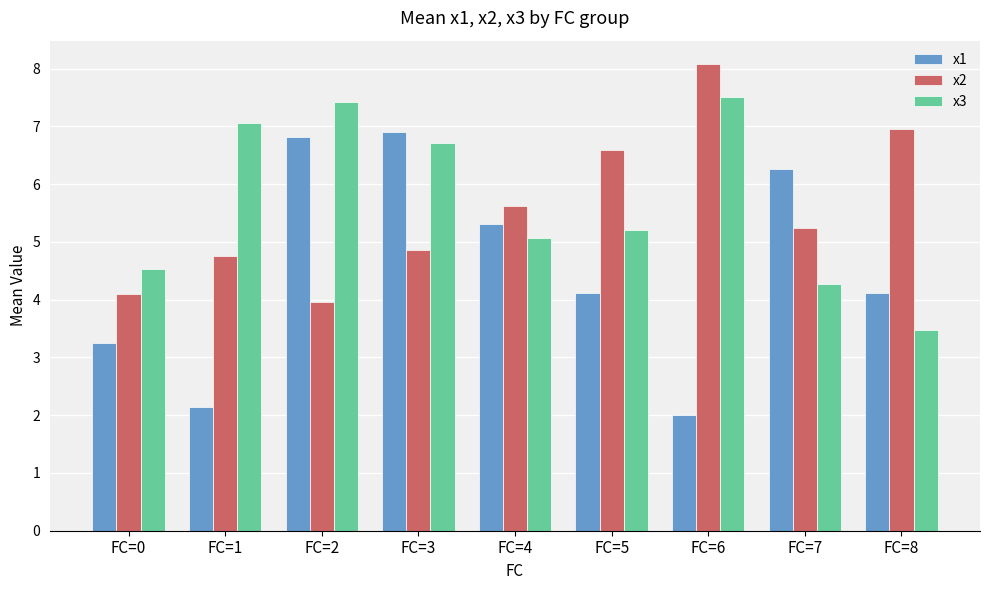

What are all the series names shown in the legend?

x1, x2, x3